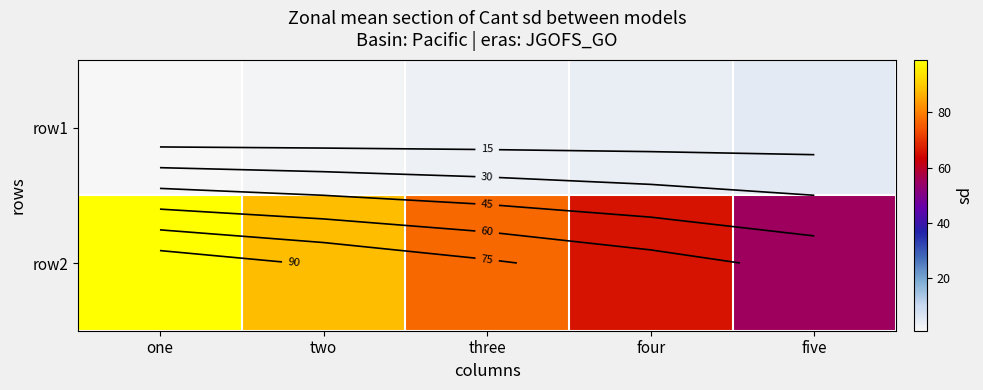

Which series has the largest range (max minus min)?

row2